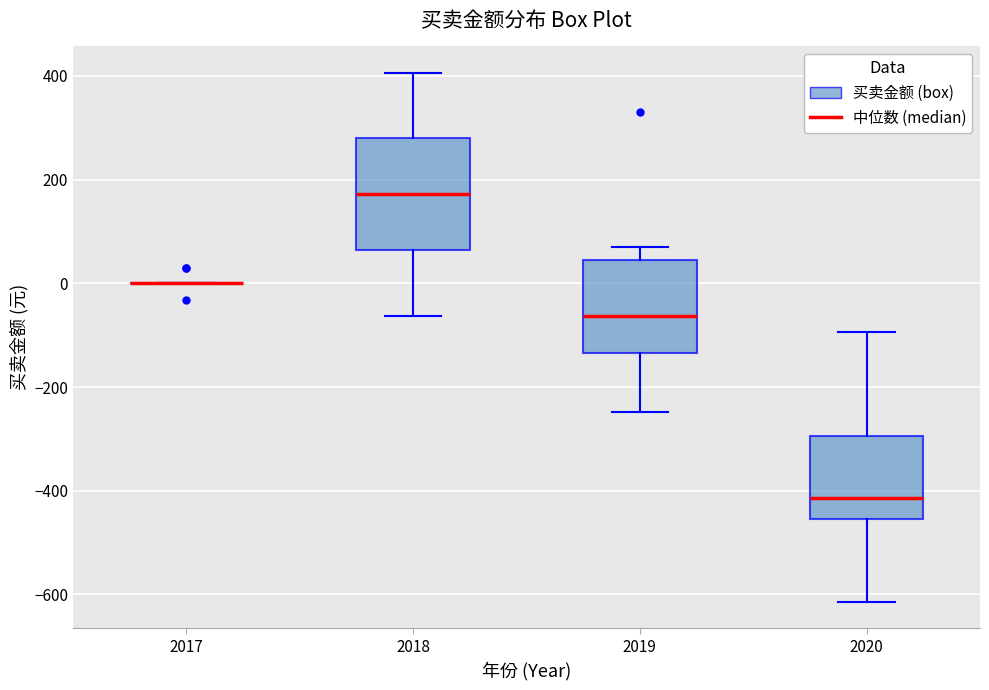

Reading left to right, transcribe this box plot: for each box, give where its median line is, the range the box spans, and where its two whiskers end, as read against the y-axis. The values are not printed on the chart, so give them approximately, as read against the axis.

2017: box collapsed to a line at 0, whiskers 0 to 0
2018: median 180, box 60 to 280, whiskers -60 to 400
2019: median -60, box -140 to 40, whiskers -240 to 60
2020: median -420, box -460 to -300, whiskers -620 to -100